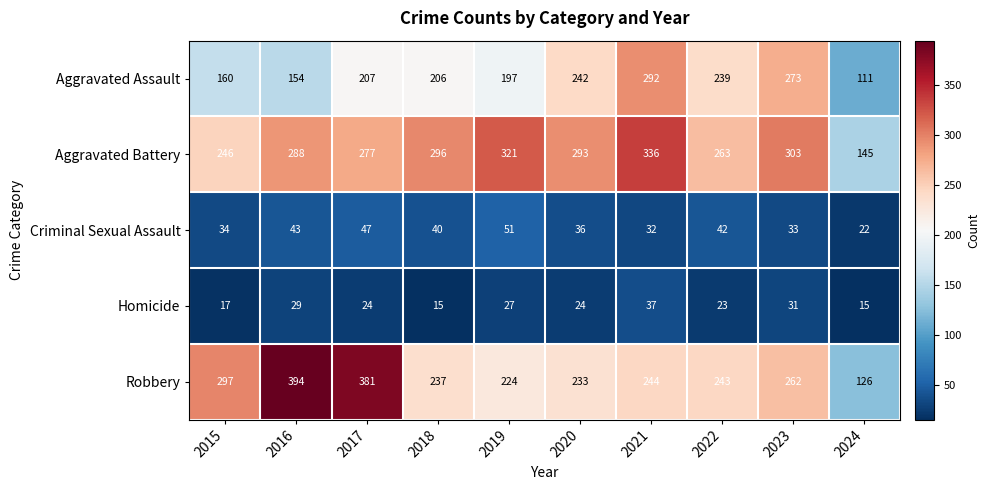

Which series changed the most between 2020 and 2023?

Aggravated Assault